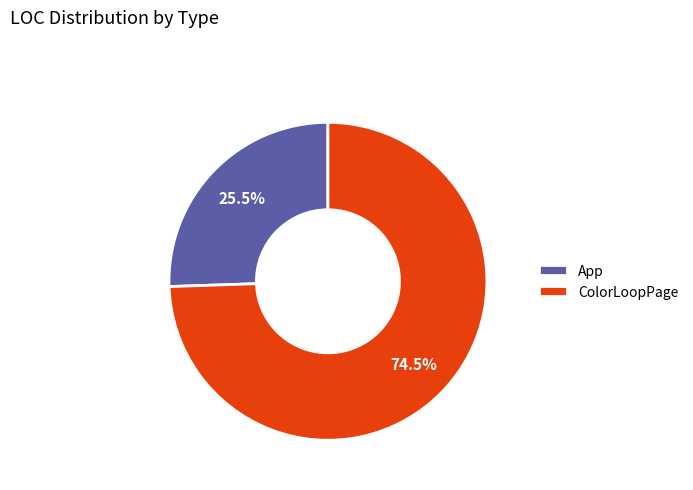

Rank the categories by value from lowest to highest.

App, ColorLoopPage